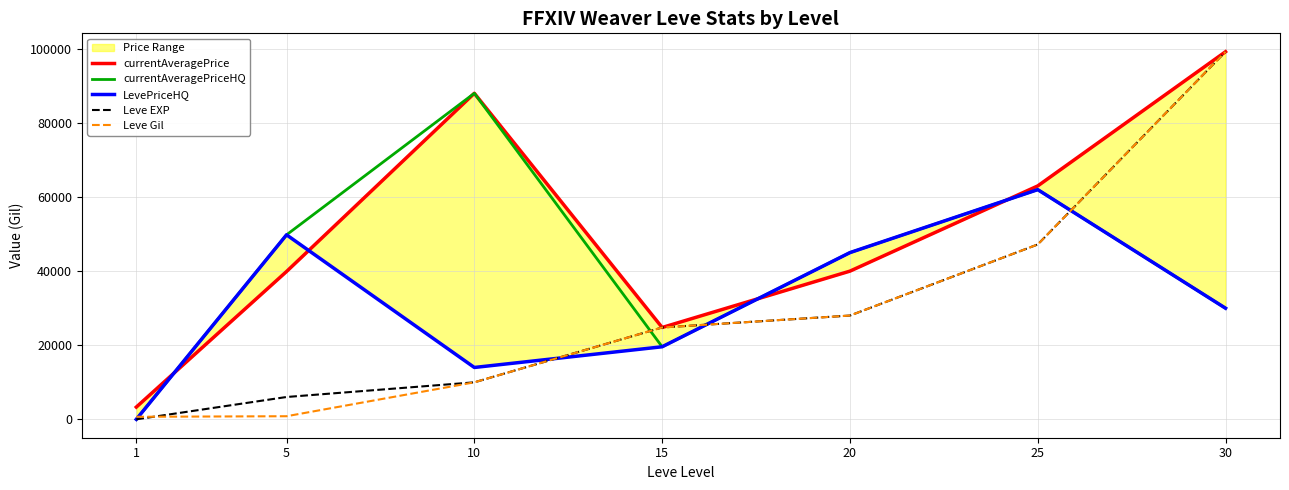

Rank the series at 1 from highest to lowest value.

currentAveragePrice, Leve Gil, Leve EXP, currentAveragePriceHQ, LevePriceHQ